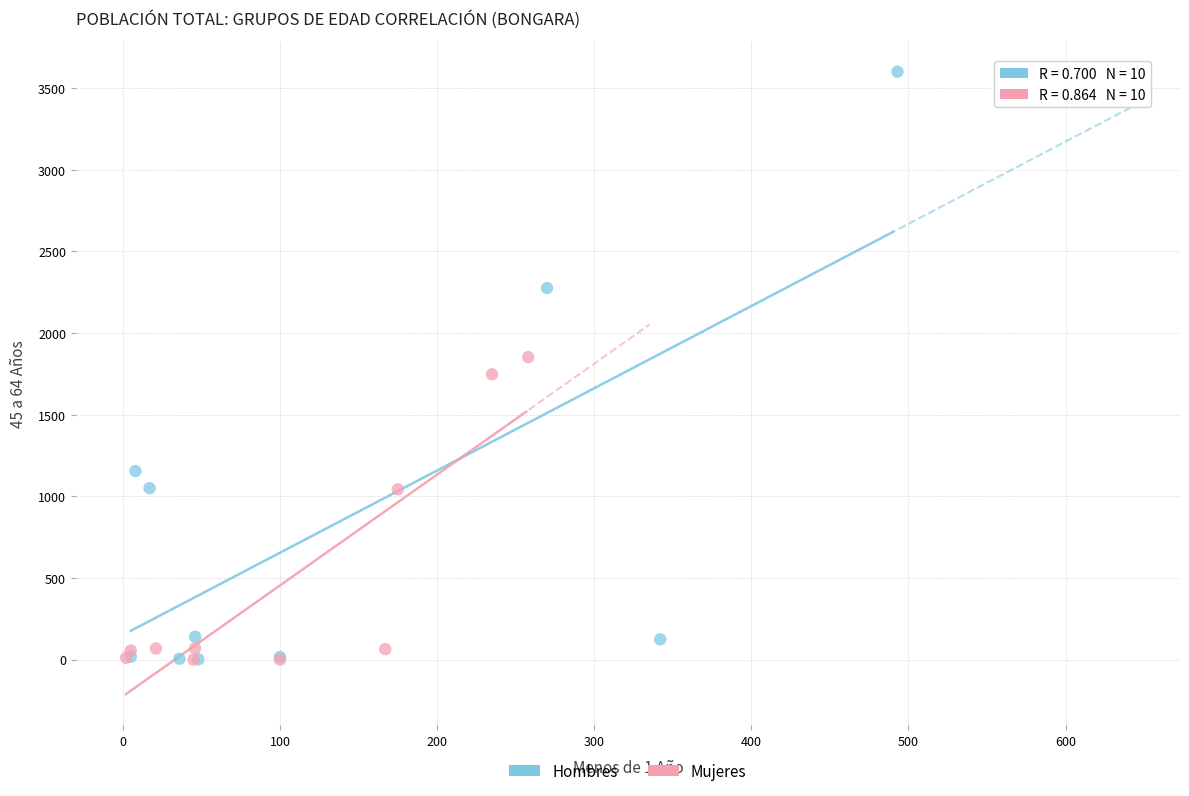

Which series has the widest spread of Y values?

Hombres